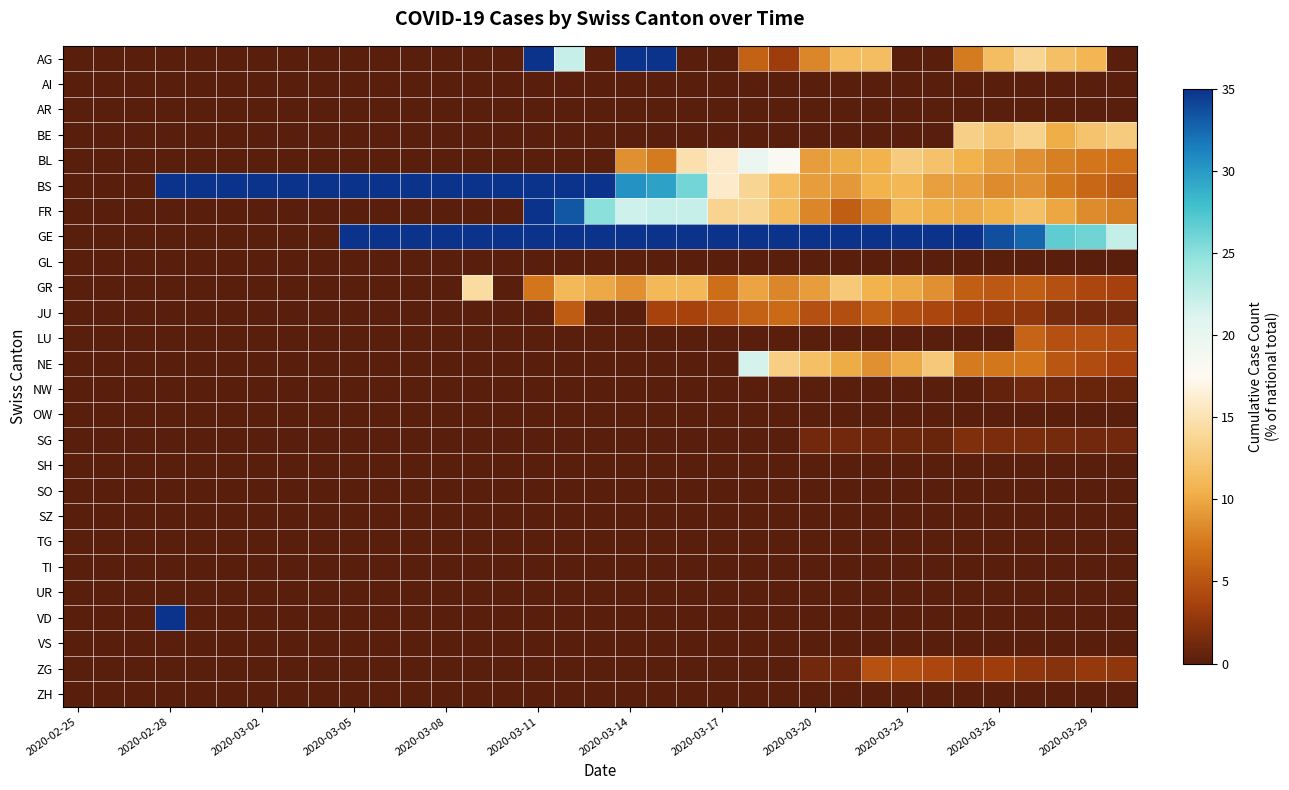

Reading left to right, what are all the values shown in this chart?

AG: 0.0	0.0	0.0	0.0	0.0	0.0	0.0	0.0	0.0	0.0	0.0	0.0	0.0	0.0	0.0	42.9	22.2	0.0	43.5	44.4	0.0	0.0	5.9	3.3	8.1	11.4	11.5	0.0	0.0	7.5	11.6	13.8	11.6	10.8	0.0
AI: 0.0	0.0	0.0	0.0	0.0	0.0	0.0	0.0	0.0	0.0	0.0	0.0	0.0	0.0	0.0	0.0	0.0	0.0	0.0	0.0	0.0	0.0	0.0	0.0	0.0	0.0	0.0	0.0	0.0	0.0	0.0	0.0	0.0	0.0	0.0
AR: 0.0	0.0	0.0	0.0	0.0	0.0	0.0	0.0	0.0	0.0	0.0	0.0	0.0	0.0	0.0	0.0	0.0	0.0	0.0	0.0	0.0	0.0	0.0	0.0	0.0	0.0	0.0	0.0	0.0	0.0	0.0	0.0	0.0	0.0	0.0
BE: 0.0	0.0	0.0	0.0	0.0	0.0	0.0	0.0	0.0	0.0	0.0	0.0	0.0	0.0	0.0	0.0	0.0	0.0	0.0	0.0	0.0	0.0	0.0	0.0	0.0	0.0	0.0	0.0	0.0	13.1	12.1	13.3	10.3	12.0	12.8
BL: 0.0	0.0	0.0	0.0	0.0	0.0	0.0	0.0	0.0	0.0	0.0	0.0	0.0	0.0	0.0	0.0	0.0	0.0	8.7	7.4	14.8	15.9	19.6	18.0	9.3	10.2	10.6	12.8	11.9	10.6	9.5	8.7	7.8	7.2	7.0
BS: 0.0	0.0	0.0	100.0	200.0	100.0	100.0	100.0	300.0	150.0	150.0	100.0	100.0	85.7	100.0	50.0	38.9	40.0	30.4	29.6	25.9	15.9	13.7	11.5	9.3	9.1	10.6	11.0	9.5	9.4	8.4	8.7	7.3	6.4	5.5
FR: 0.0	0.0	0.0	0.0	0.0	0.0	0.0	0.0	0.0	0.0	0.0	0.0	0.0	0.0	0.0	35.7	33.3	25.0	21.7	22.2	22.2	13.6	13.7	11.5	8.1	5.7	7.7	11.0	10.3	10.0	10.5	11.7	9.9	8.4	7.7
GE: 0.0	0.0	0.0	0.0	0.0	0.0	0.0	0.0	0.0	150.0	200.0	200.0	120.0	100.0	114.3	135.7	111.1	95.0	82.6	81.5	92.6	81.8	84.3	67.2	58.1	59.1	51.9	54.1	46.8	35.6	33.7	32.7	26.7	26.1	22.3
GL: 0.0	0.0	0.0	0.0	0.0	0.0	0.0	0.0	0.0	0.0	0.0	0.0	0.0	0.0	0.0	0.0	0.0	0.0	0.0	0.0	0.0	0.0	0.0	0.0	0.0	0.0	0.0	0.0	0.0	0.0	0.0	0.0	0.0	0.0	0.0
GR: 0.0	0.0	0.0	0.0	0.0	0.0	0.0	0.0	0.0	0.0	0.0	0.0	0.0	14.3	0.0	7.1	11.1	10.0	8.7	11.1	11.1	6.8	9.8	8.2	9.3	12.5	10.6	10.1	8.7	5.6	5.3	5.6	4.7	4.0	3.7
JU: 0.0	0.0	0.0	0.0	0.0	0.0	0.0	0.0	0.0	0.0	0.0	0.0	0.0	0.0	0.0	0.0	5.6	0.0	0.0	3.7	3.7	4.5	5.9	6.6	4.7	4.5	5.8	4.6	4.0	3.1	2.6	2.6	1.3	1.2	1.1
LU: 0.0	0.0	0.0	0.0	0.0	0.0	0.0	0.0	0.0	0.0	0.0	0.0	0.0	0.0	0.0	0.0	0.0	0.0	0.0	0.0	0.0	0.0	0.0	0.0	0.0	0.0	0.0	0.0	0.0	0.0	0.0	6.1	4.7	4.8	4.4
NE: 0.0	0.0	0.0	0.0	0.0	0.0	0.0	0.0	0.0	0.0	0.0	0.0	0.0	0.0	0.0	0.0	0.0	0.0	0.0	0.0	0.0	0.0	21.6	13.1	11.6	10.2	8.7	10.1	12.7	7.5	7.4	7.1	5.2	4.4	3.7
NW: 0.0	0.0	0.0	0.0	0.0	0.0	0.0	0.0	0.0	0.0	0.0	0.0	0.0	0.0	0.0	0.0	0.0	0.0	0.0	0.0	0.0	0.0	0.0	0.0	0.0	0.0	0.0	0.0	0.0	0.0	0.5	1.0	0.9	0.8	0.7
OW: 0.0	0.0	0.0	0.0	0.0	0.0	0.0	0.0	0.0	0.0	0.0	0.0	0.0	0.0	0.0	0.0	0.0	0.0	0.0	0.0	0.0	0.0	0.0	0.0	0.0	0.0	0.0	0.0	0.0	0.0	0.0	0.0	0.0	0.0	0.0
SG: 0.0	0.0	0.0	0.0	0.0	0.0	0.0	0.0	0.0	0.0	0.0	0.0	0.0	0.0	0.0	0.0	0.0	0.0	0.0	0.0	0.0	0.0	0.0	0.0	1.2	1.1	1.0	0.9	0.8	1.9	1.6	1.5	1.3	1.2	1.1
SH: 0.0	0.0	0.0	0.0	0.0	0.0	0.0	0.0	0.0	0.0	0.0	0.0	0.0	0.0	0.0	0.0	0.0	0.0	0.0	0.0	0.0	0.0	0.0	0.0	0.0	0.0	0.0	0.0	0.0	0.0	0.0	0.0	0.0	0.0	0.0
SO: 0.0	0.0	0.0	0.0	0.0	0.0	0.0	0.0	0.0	0.0	0.0	0.0	0.0	0.0	0.0	0.0	0.0	0.0	0.0	0.0	0.0	0.0	0.0	0.0	0.0	0.0	0.0	0.0	0.0	0.0	0.0	0.0	0.0	0.0	0.0
SZ: 0.0	0.0	0.0	0.0	0.0	0.0	0.0	0.0	0.0	0.0	0.0	0.0	0.0	0.0	0.0	0.0	0.0	0.0	0.0	0.0	0.0	0.0	0.0	0.0	0.0	0.0	0.0	0.0	0.0	0.0	0.0	0.0	0.0	0.0	0.0
TG: 0.0	0.0	0.0	0.0	0.0	0.0	0.0	0.0	0.0	0.0	0.0	0.0	0.0	0.0	0.0	0.0	0.0	0.0	0.0	0.0	0.0	0.0	0.0	0.0	0.0	0.0	0.0	0.0	0.0	0.0	0.0	0.0	0.0	0.0	0.0
TI: 0.0	0.0	0.0	0.0	0.0	0.0	0.0	0.0	0.0	0.0	0.0	0.0	0.0	0.0	0.0	0.0	0.0	0.0	0.0	0.0	0.0	0.0	0.0	0.0	0.0	0.0	0.0	0.0	0.0	0.0	0.0	0.0	0.0	0.0	0.0
UR: 0.0	0.0	0.0	0.0	0.0	0.0	0.0	0.0	0.0	0.0	0.0	0.0	0.0	0.0	0.0	0.0	0.0	0.0	0.0	0.0	0.0	0.0	0.0	0.0	0.0	0.0	0.0	0.0	0.0	0.0	0.0	0.0	0.0	0.0	0.0
VD: 0.0	0.0	0.0	100.0	0.0	0.0	0.0	0.0	0.0	0.0	0.0	0.0	0.0	0.0	0.0	0.0	0.0	0.0	0.0	0.0	0.0	0.0	0.0	0.0	0.0	0.0	0.0	0.0	0.0	0.0	0.0	0.0	0.0	0.0	0.0
VS: 0.0	0.0	0.0	0.0	0.0	0.0	0.0	0.0	0.0	0.0	0.0	0.0	0.0	0.0	0.0	0.0	0.0	0.0	0.0	0.0	0.0	0.0	0.0	0.0	0.0	0.0	0.0	0.0	0.0	0.0	0.0	0.0	0.0	0.0	0.0
ZG: 0.0	0.0	0.0	0.0	0.0	0.0	0.0	0.0	0.0	0.0	0.0	0.0	0.0	0.0	0.0	0.0	0.0	0.0	0.0	0.0	0.0	0.0	0.0	0.0	1.2	1.1	4.8	4.6	4.0	3.1	3.2	2.6	2.2	2.8	2.6
ZH: 0.0	0.0	0.0	0.0	0.0	0.0	0.0	0.0	0.0	0.0	0.0	0.0	0.0	0.0	0.0	0.0	0.0	0.0	0.0	0.0	0.0	0.0	0.0	0.0	0.0	0.0	0.0	0.0	0.0	0.0	0.0	0.0	0.0	0.0	0.0